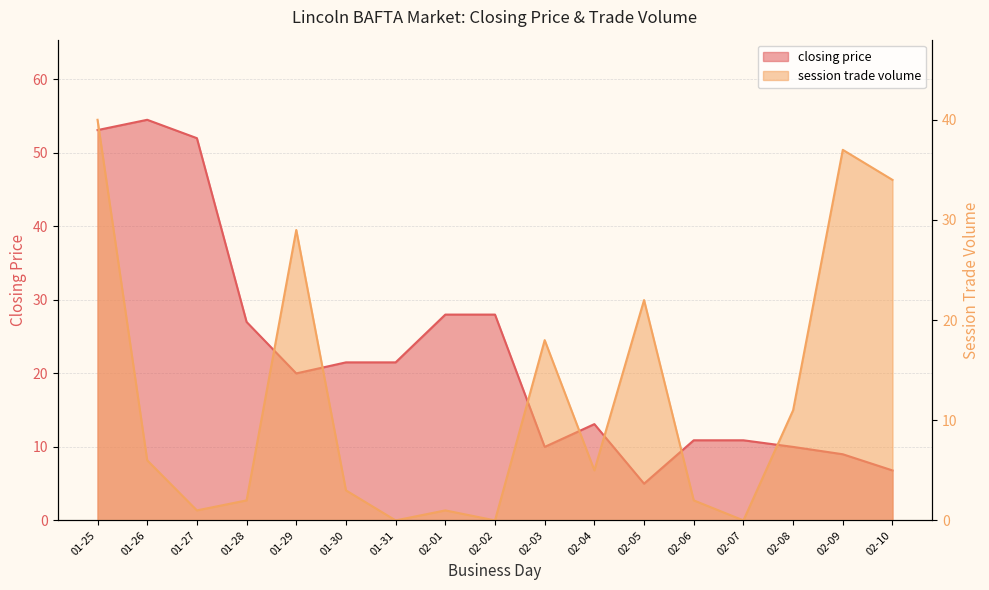

At which category does closing price reach its first local peak?

01-26